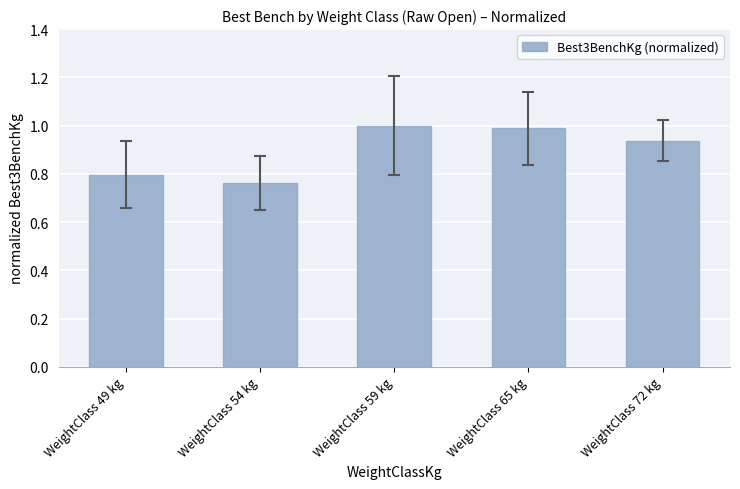

Is it true that the value at WeightClass 59 kg is 1.8?

False